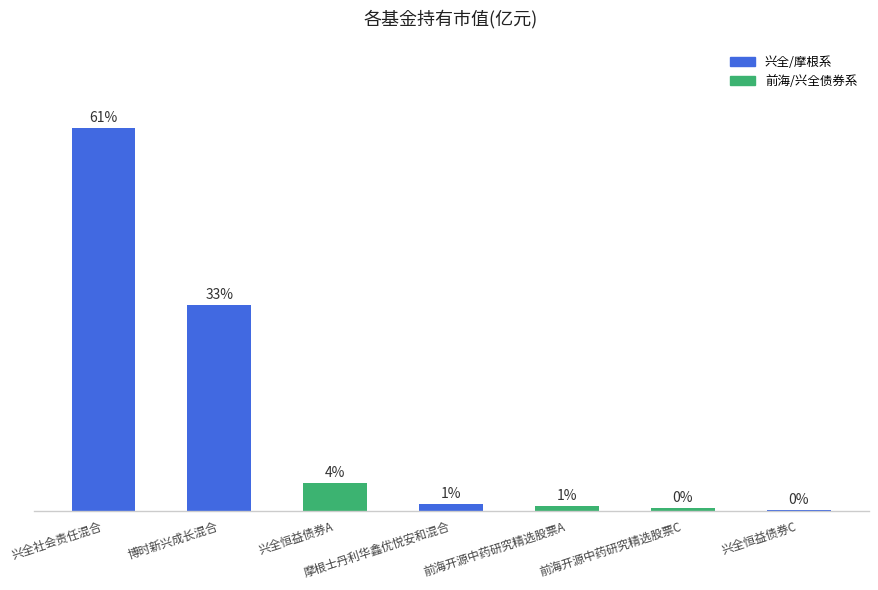

What position from the right is 兴全社会责任混合?

7